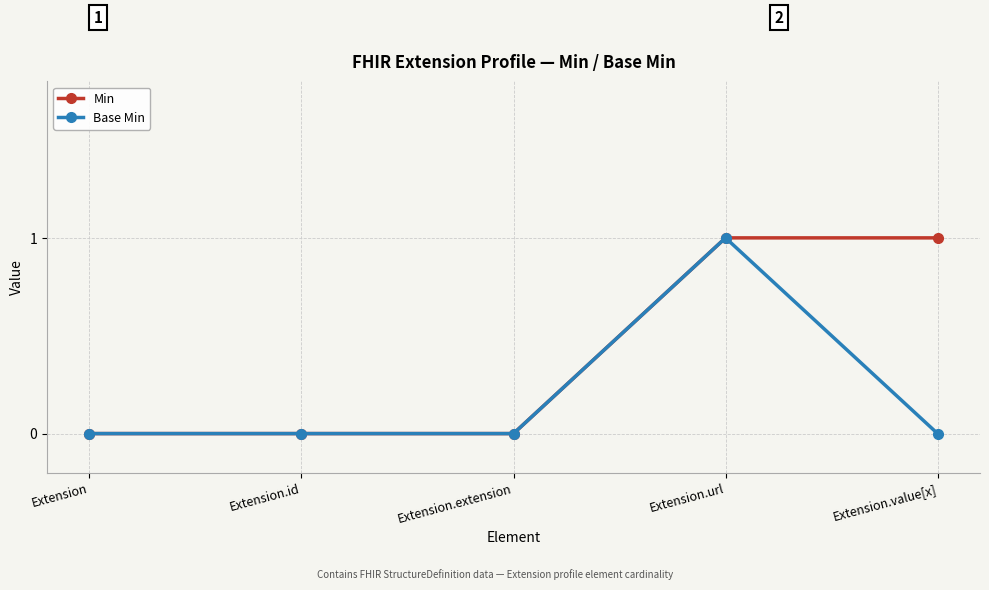

Rank the series by their average value, from lowest to highest.

Base Min, Min